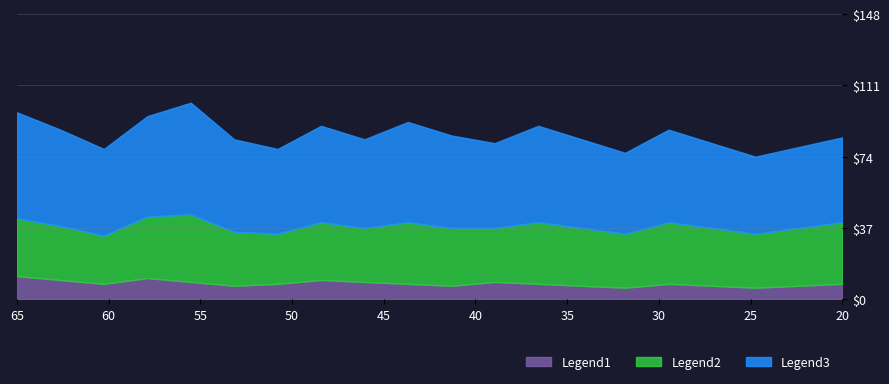

What are all the series names shown in the legend?

Legend1, Legend2, Legend3